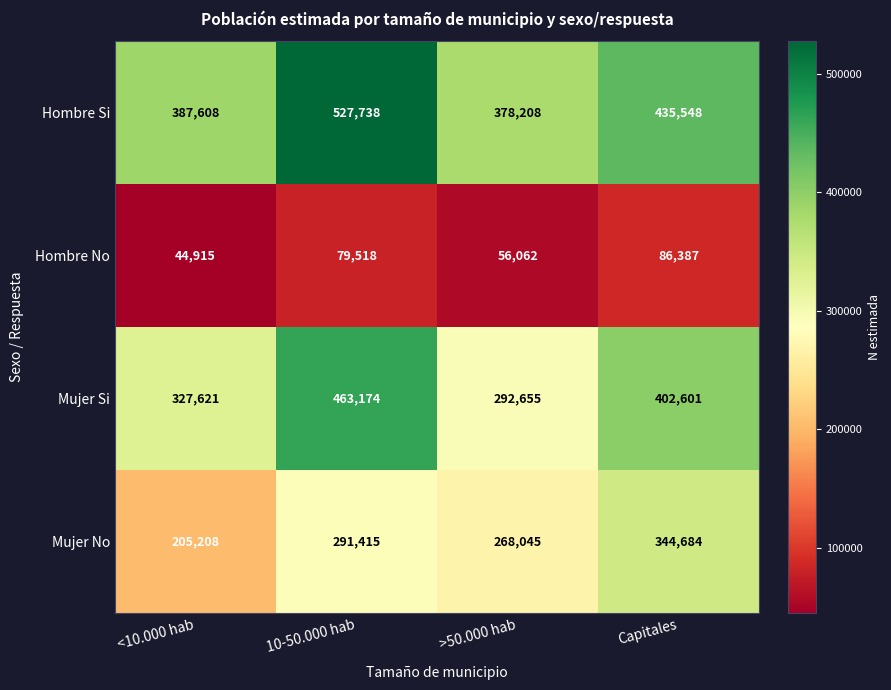

What is the sum of the Mujer Si values at 10-50.000 hab and <10.000 hab?

790795